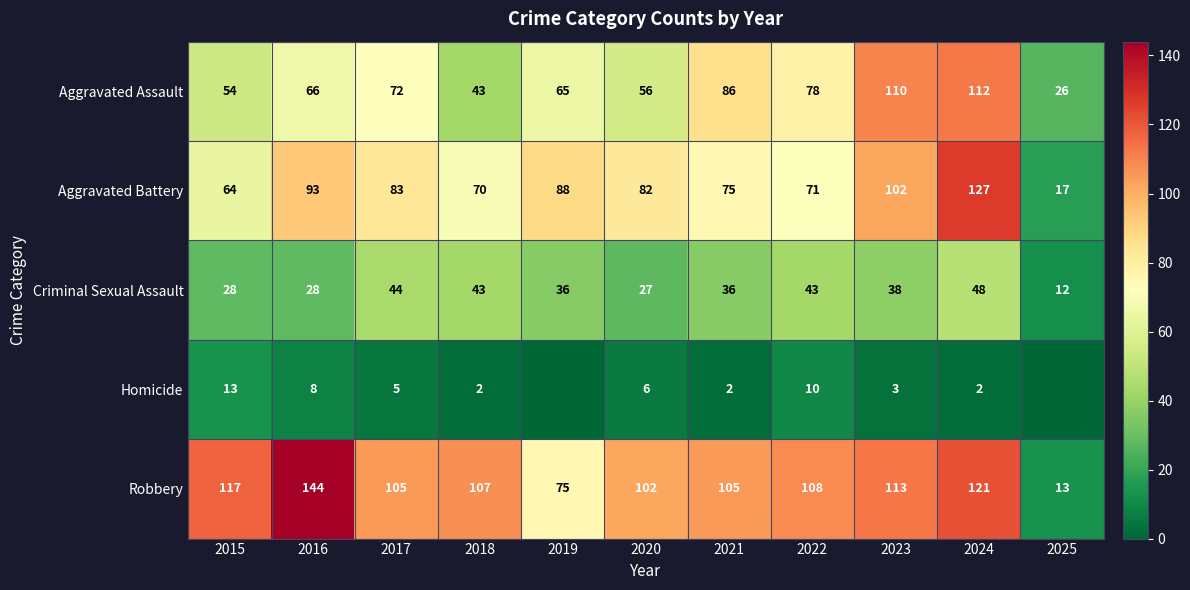

What is the total value across all series at 2024?

410